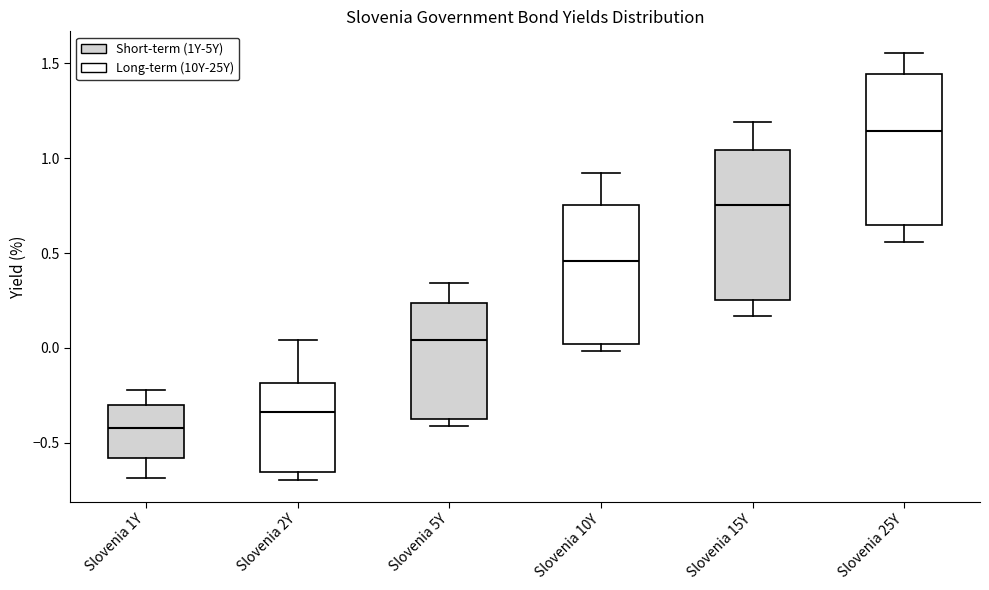

Which box's median line is the lowest?

Slovenia 1Y